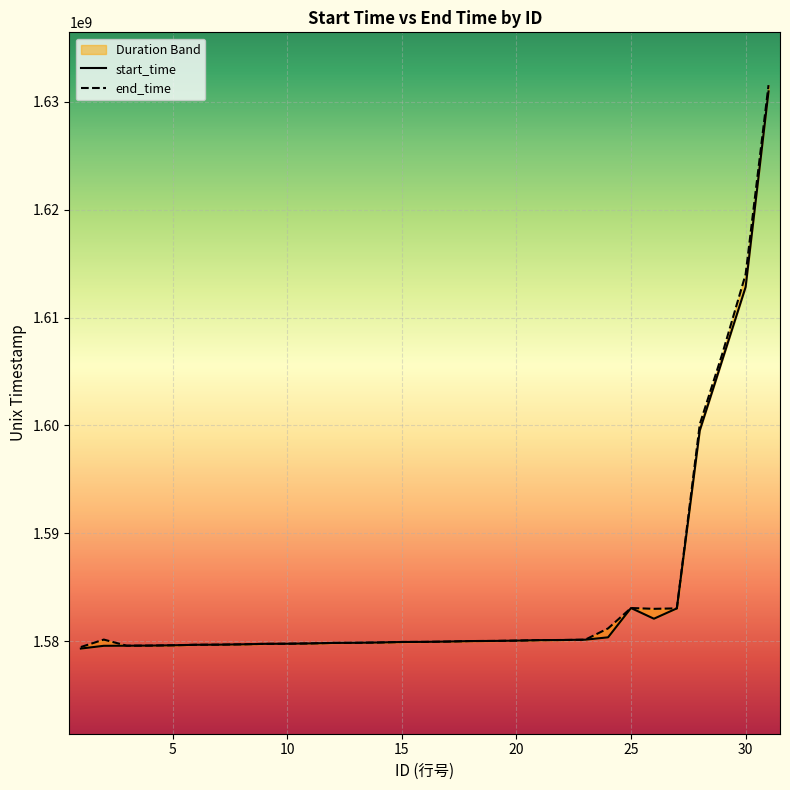

Which series has the widest spread of values?

end_time